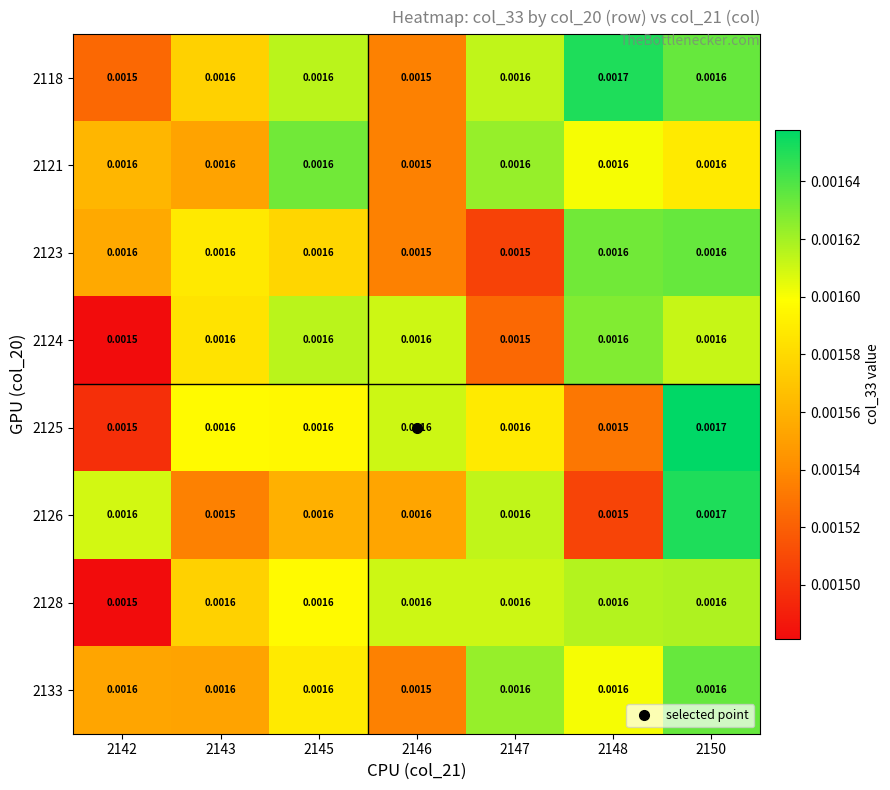

Is the value of 2118 at 2143 greater than the value of 2133 at 2146?

Yes